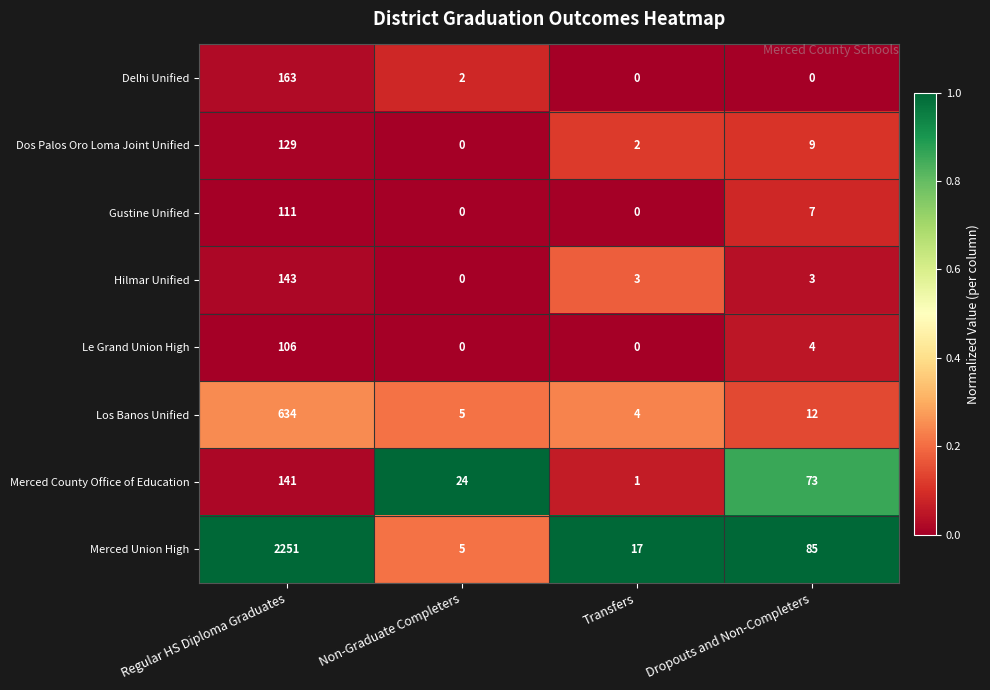

At how many categories does at least one series exceed 0?

4